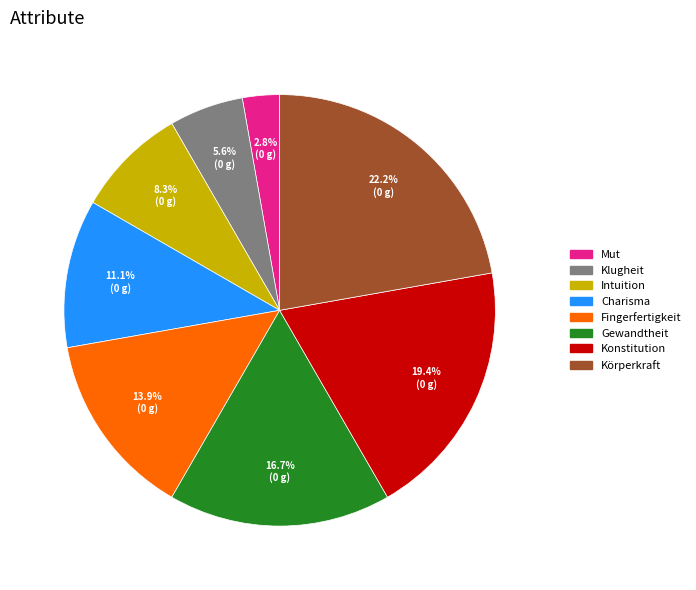

What is the smallest slice in the pie chart?

Mut